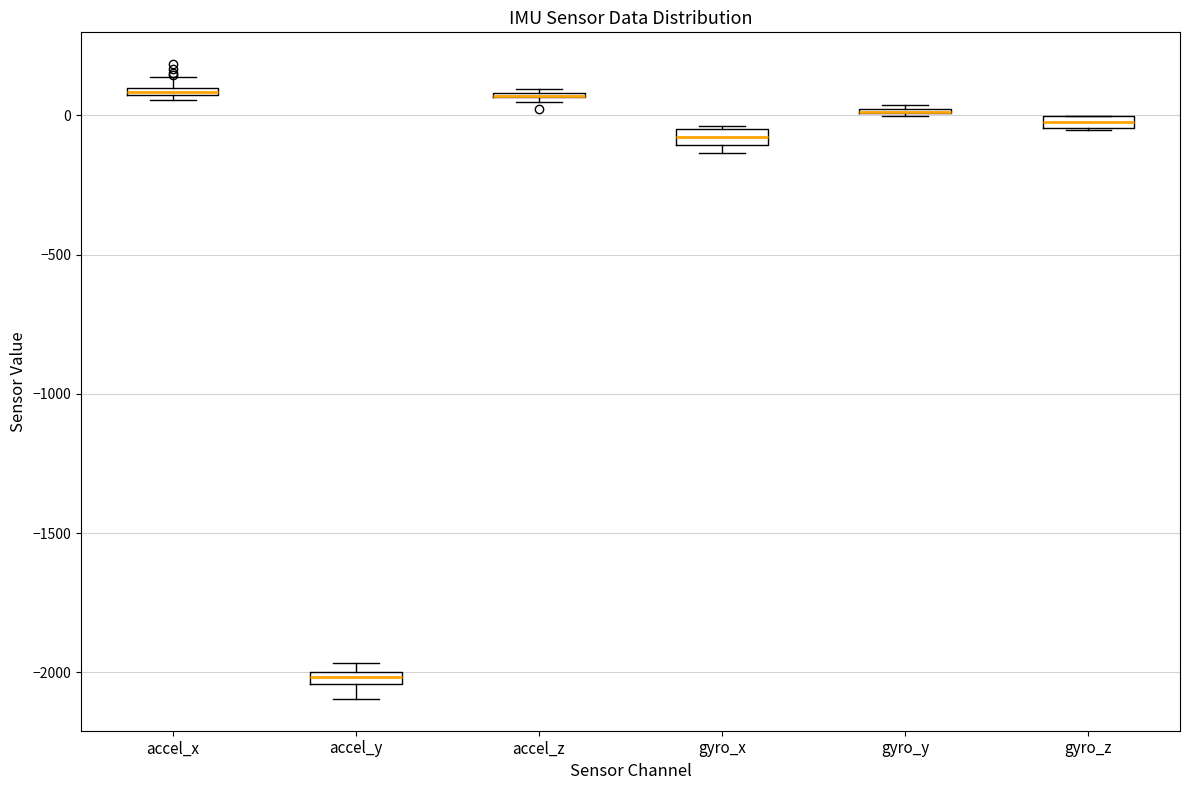

Where is the lower edge of the box for accel_x on the y-axis? The values are not printed on the chart, so give them approximately, as read against the axis.

50